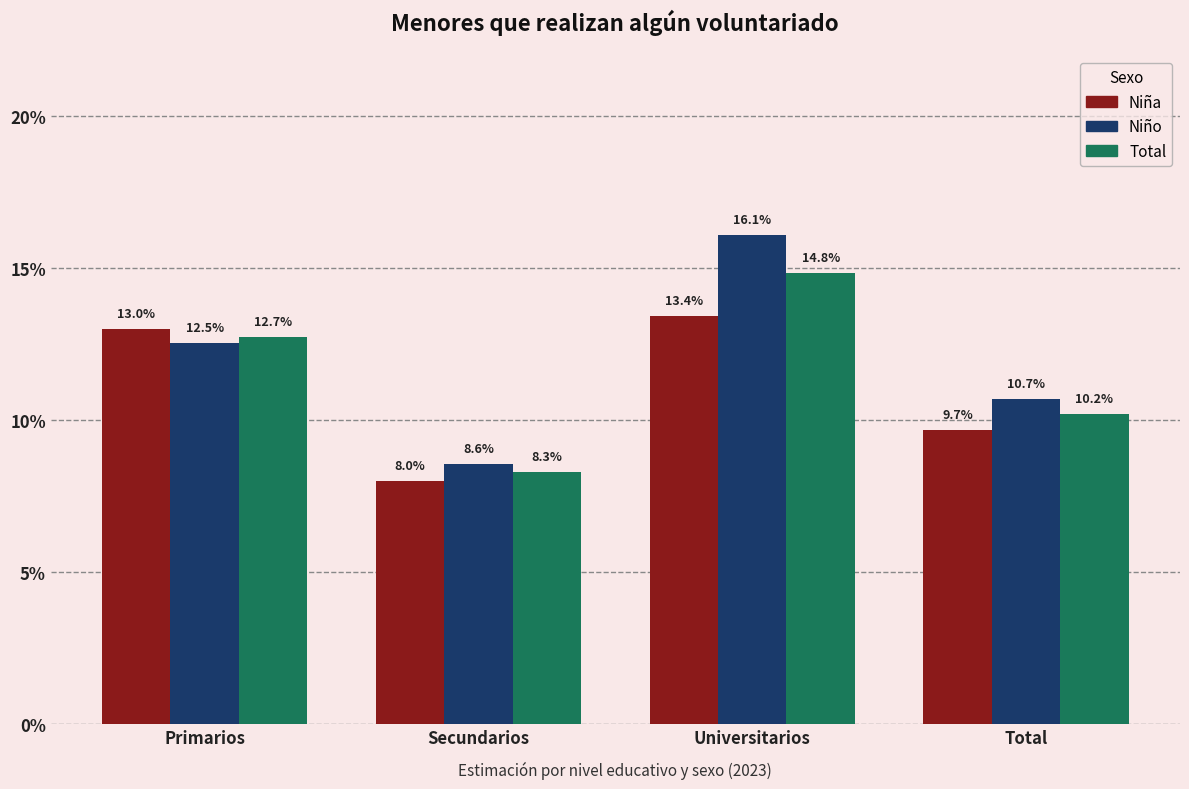

The Niña series shows 0.1 at Total. True or false?

True